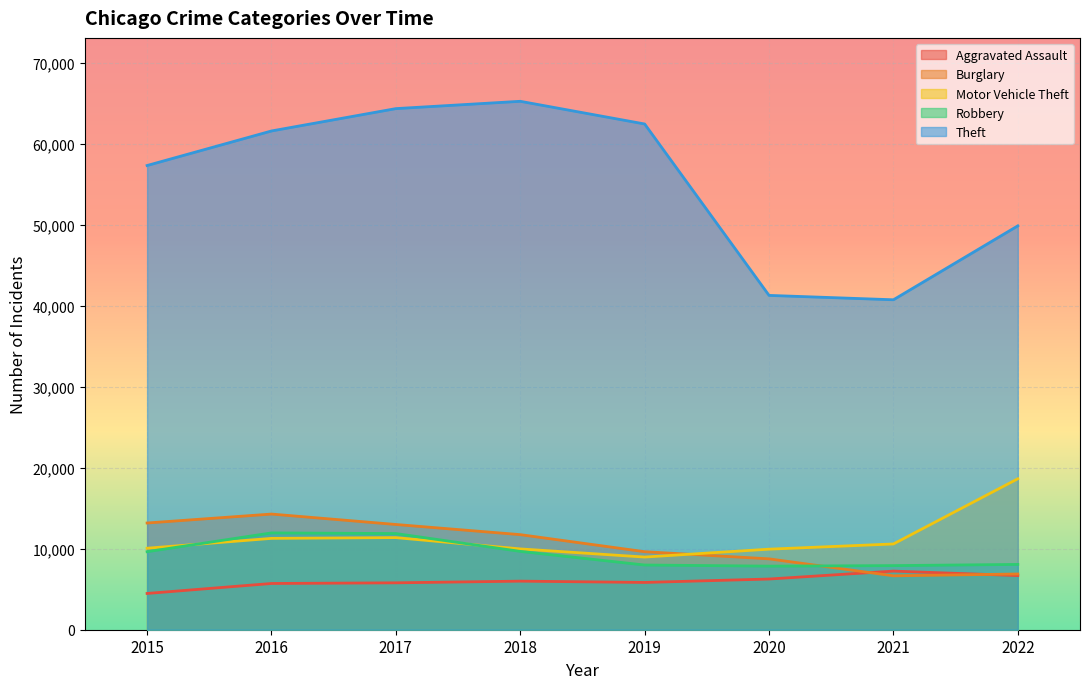

Where is Robbery nearest to the value 9908?

2018